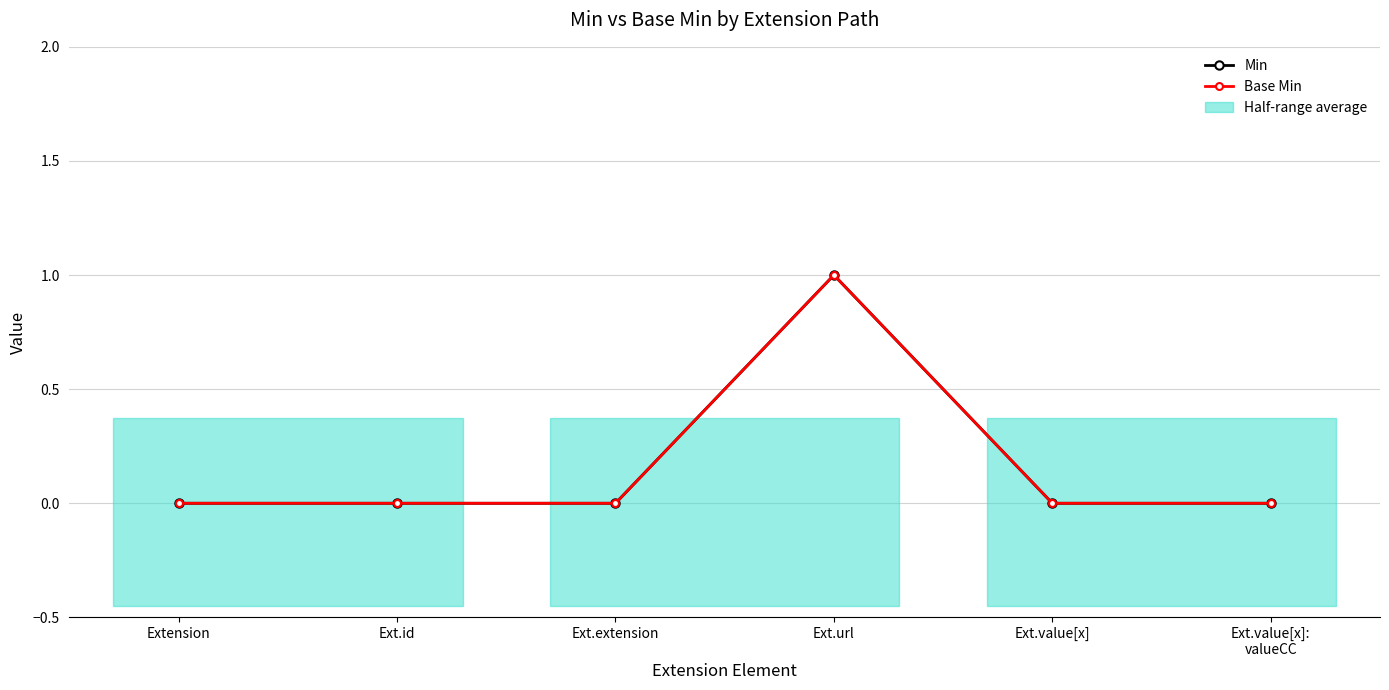

Does the chart have visible grid lines?

Yes